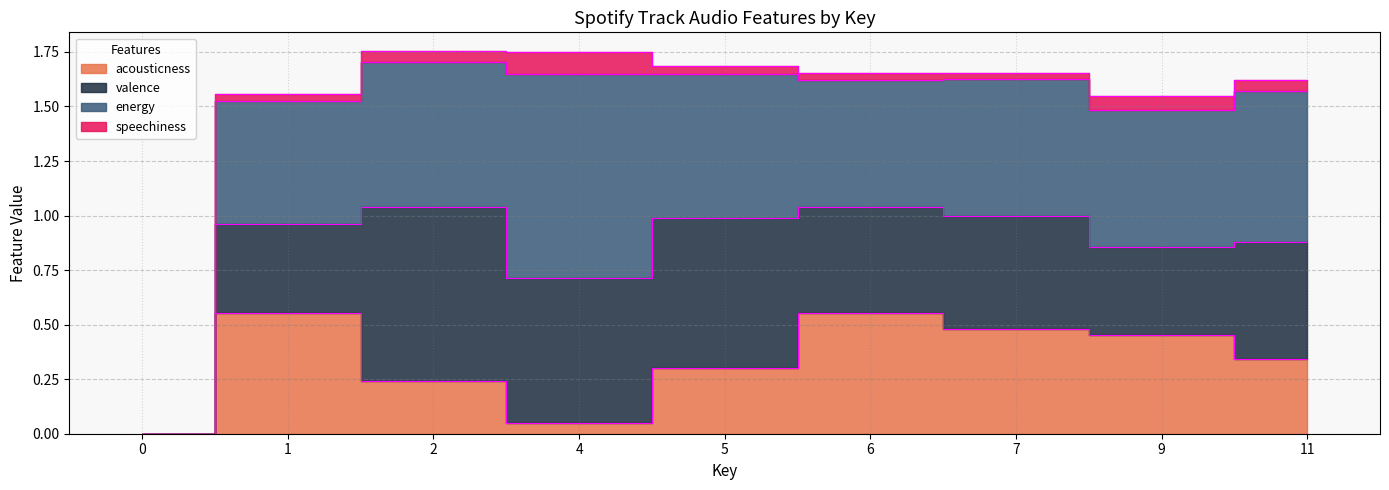

True or false: speechiness has more than 0 points higher than both neighbors.

True